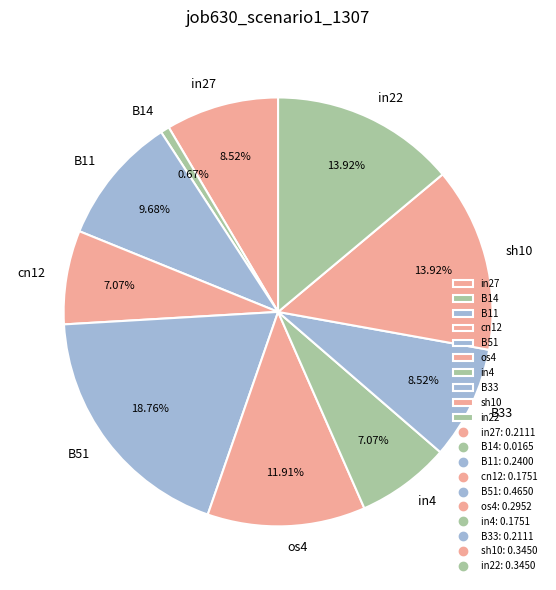

To the nearest percent, what is the average slice percentage?

10%